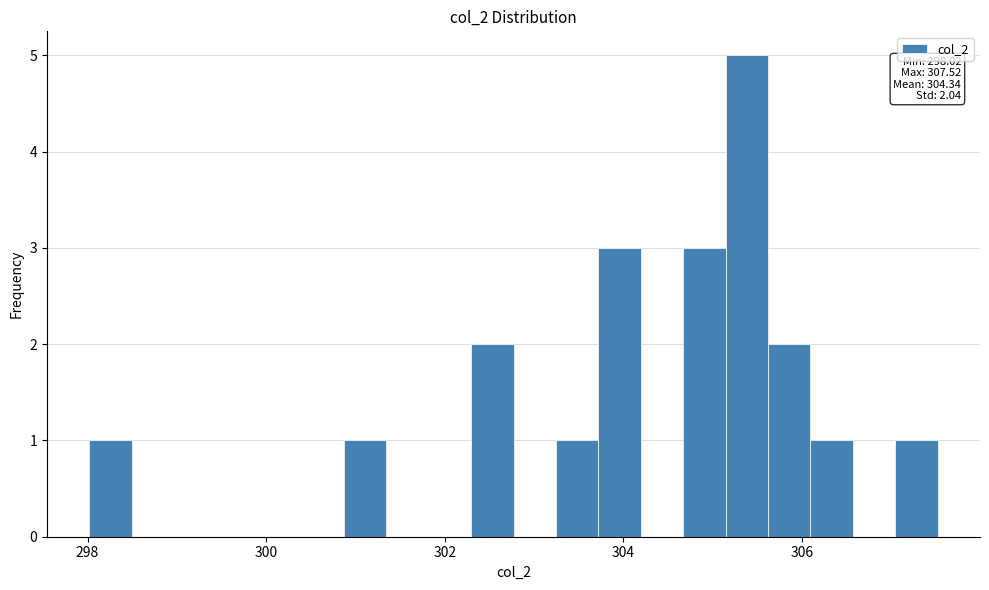

Read against the x-axis, roughly where is the centre of the tallest bar?

305.4